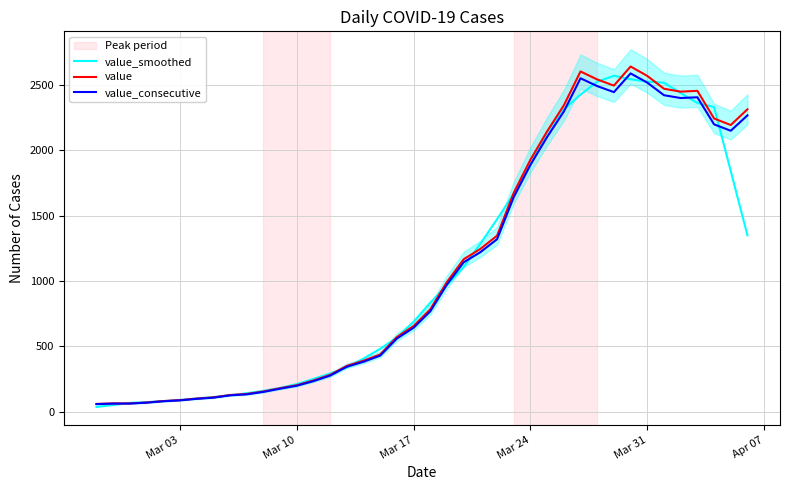

How many lines are shown in the chart?

3